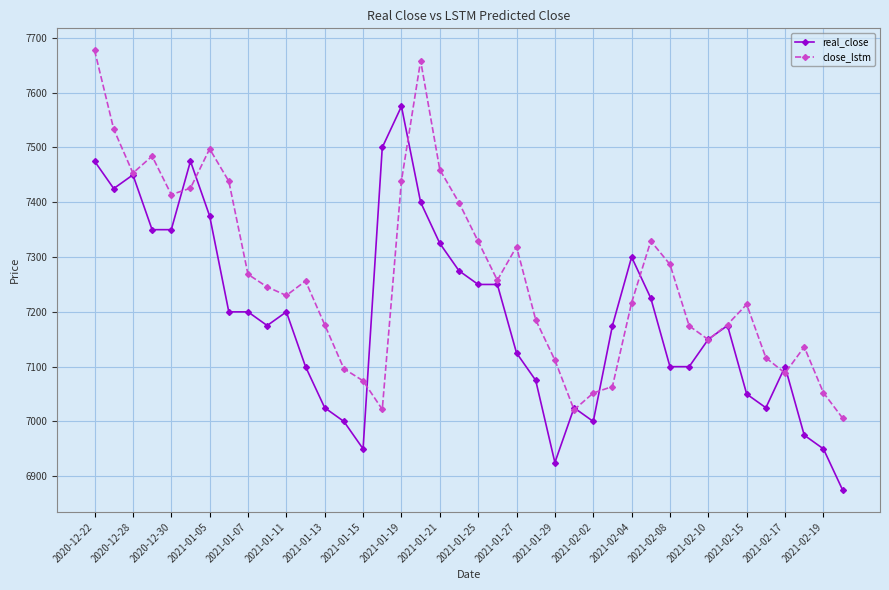

Which series has the largest total across all categories?

close_lstm